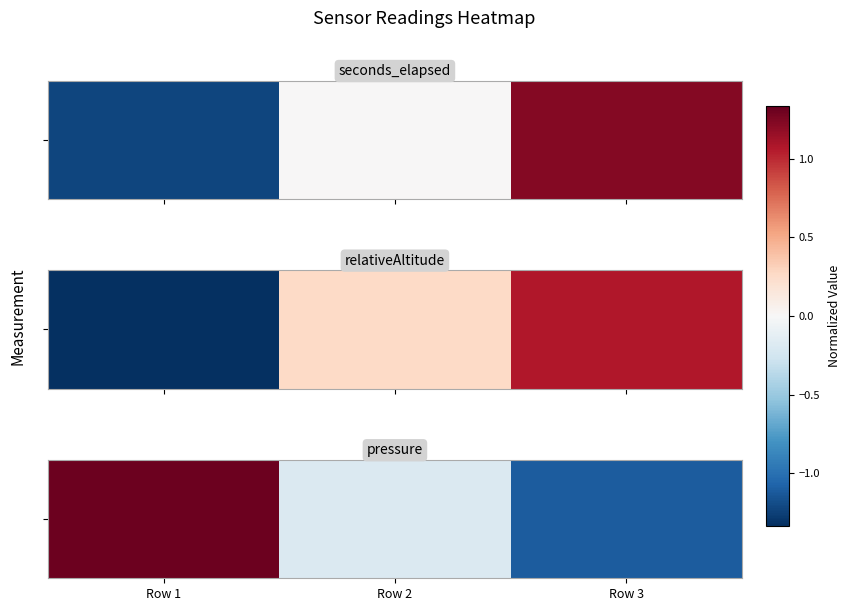

Which category has the highest value across all series?

Row 1